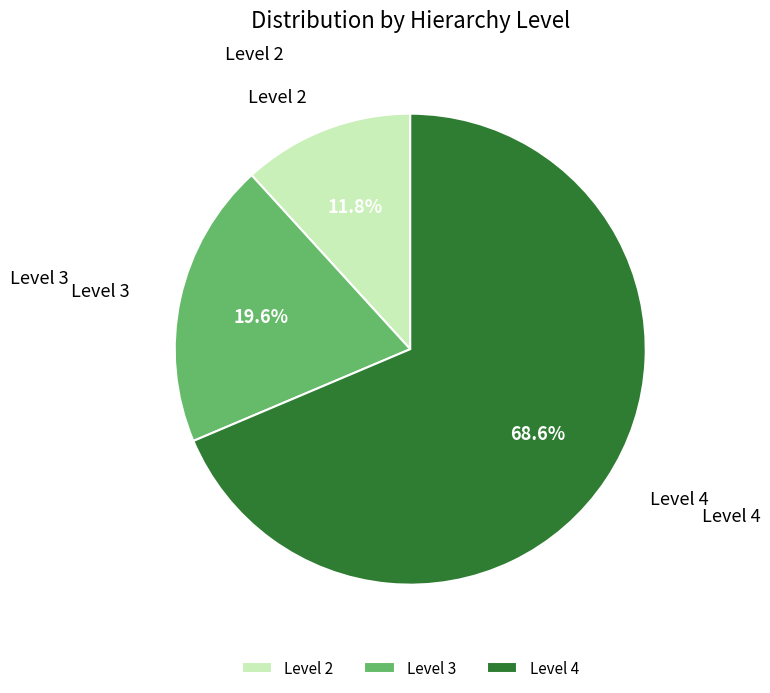

What is the smallest slice in the pie chart?

Level 2